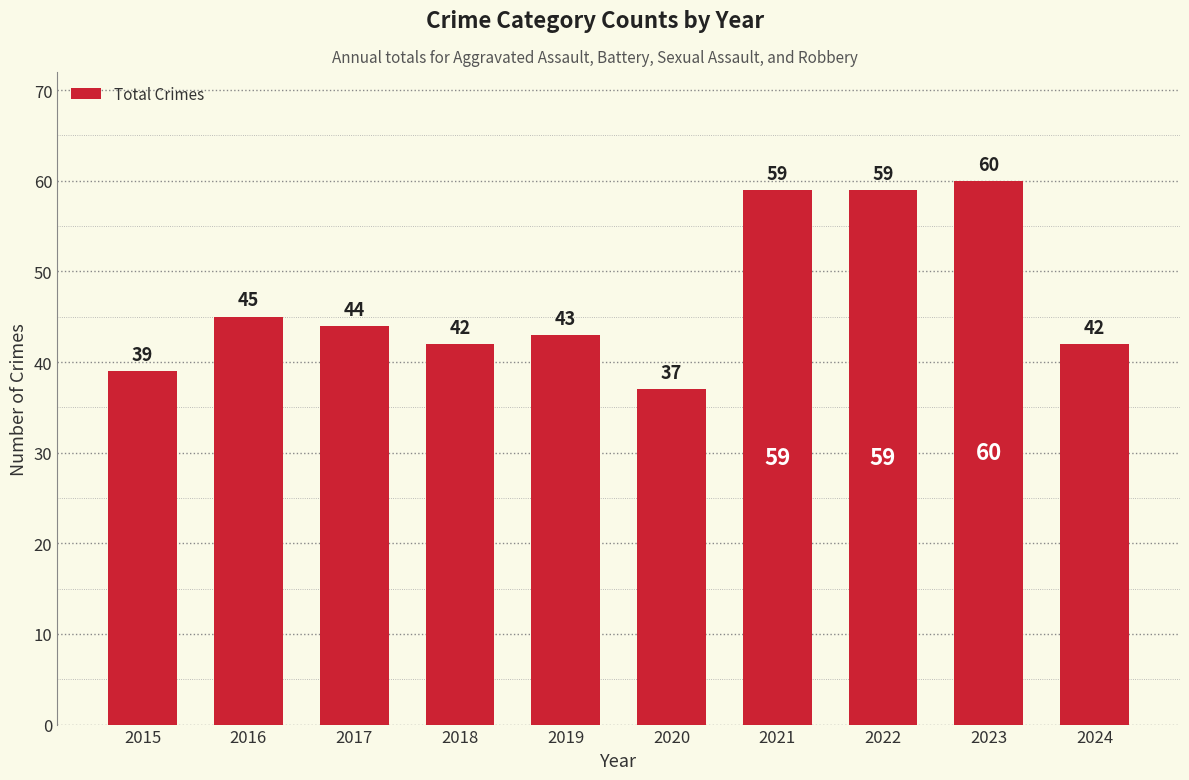

What is the difference between the second highest and second lowest values?

20